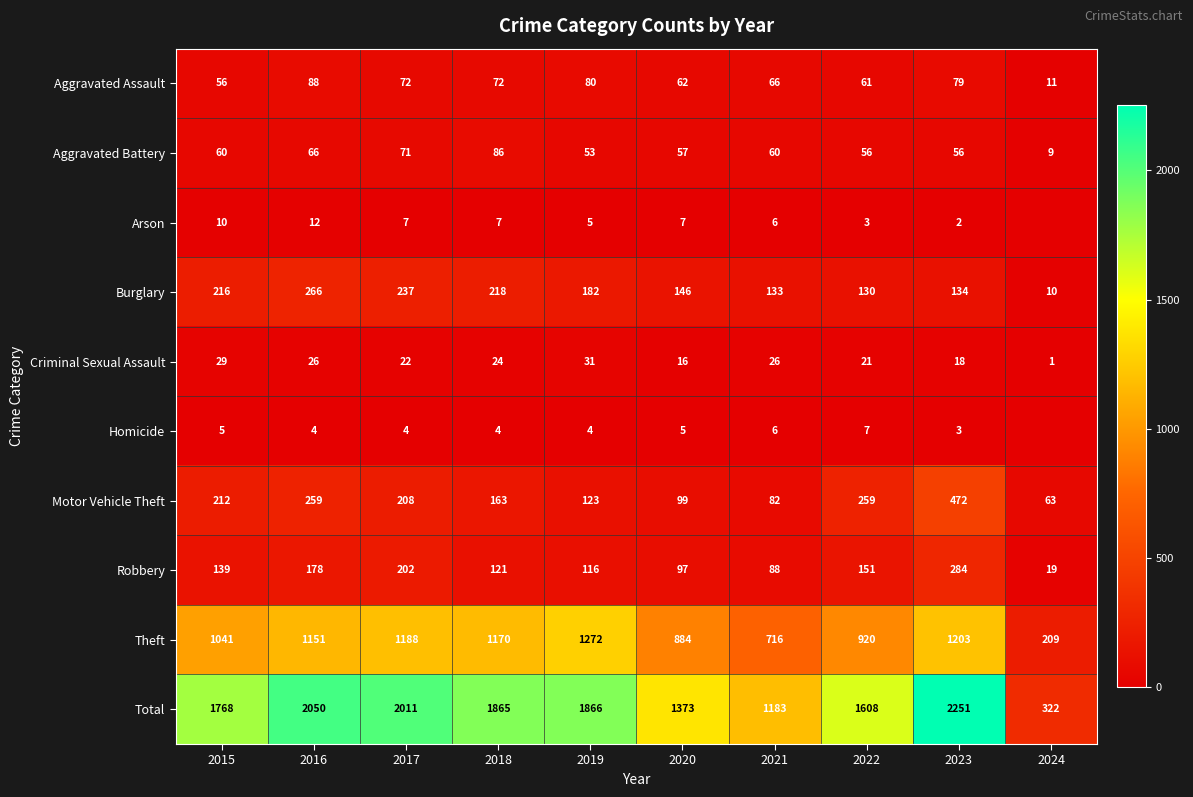

At which label does Motor Vehicle Theft reach its peak?

2023